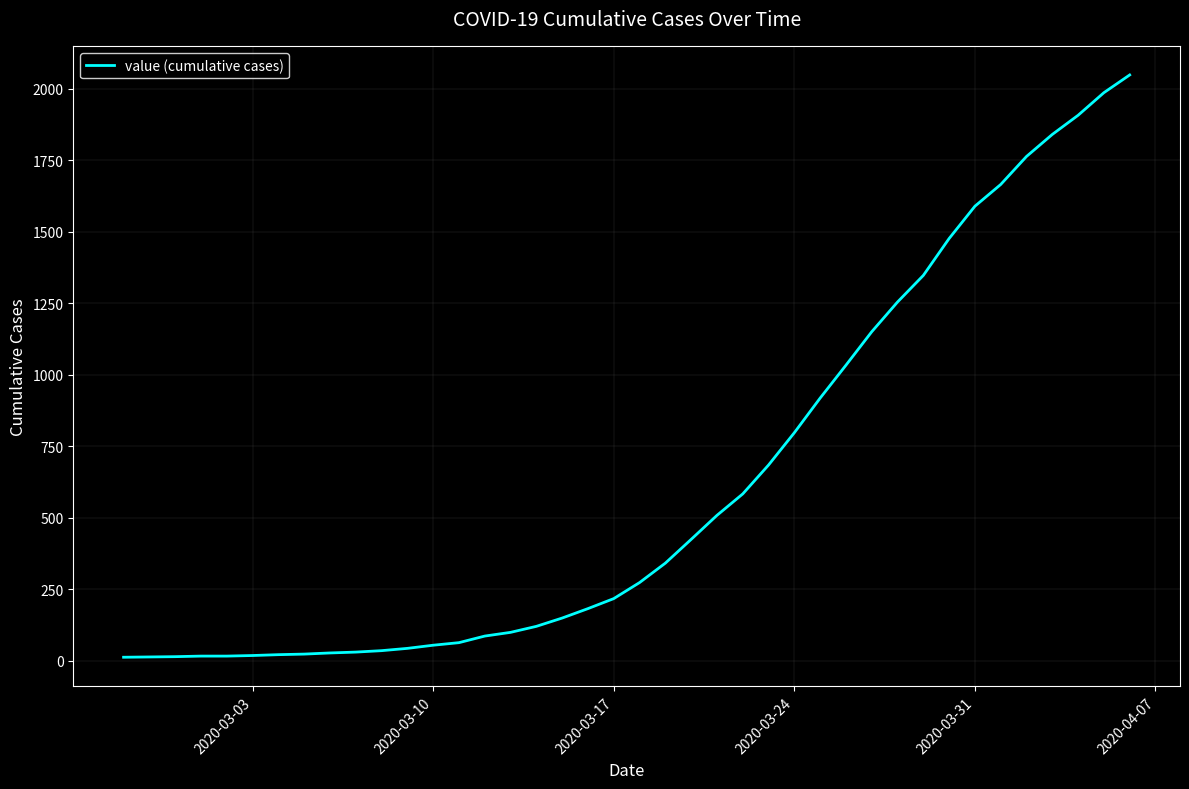

What is the greatest value displayed?

2049